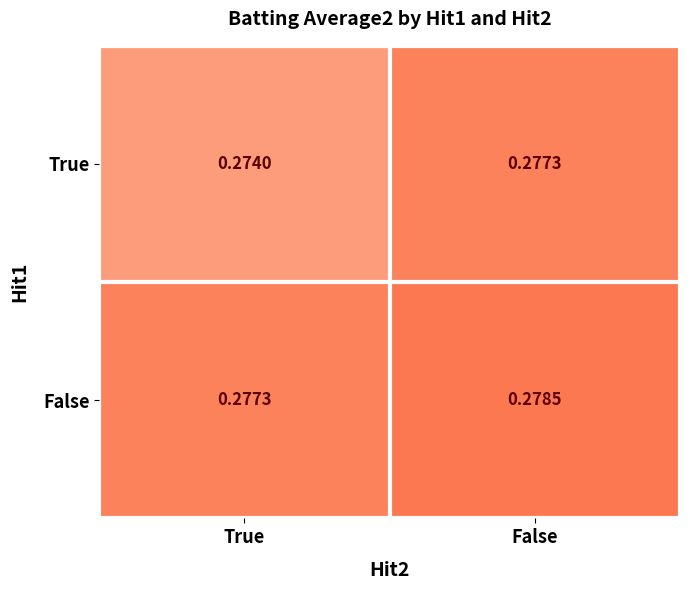

Which category has the lowest value in the False series?

True